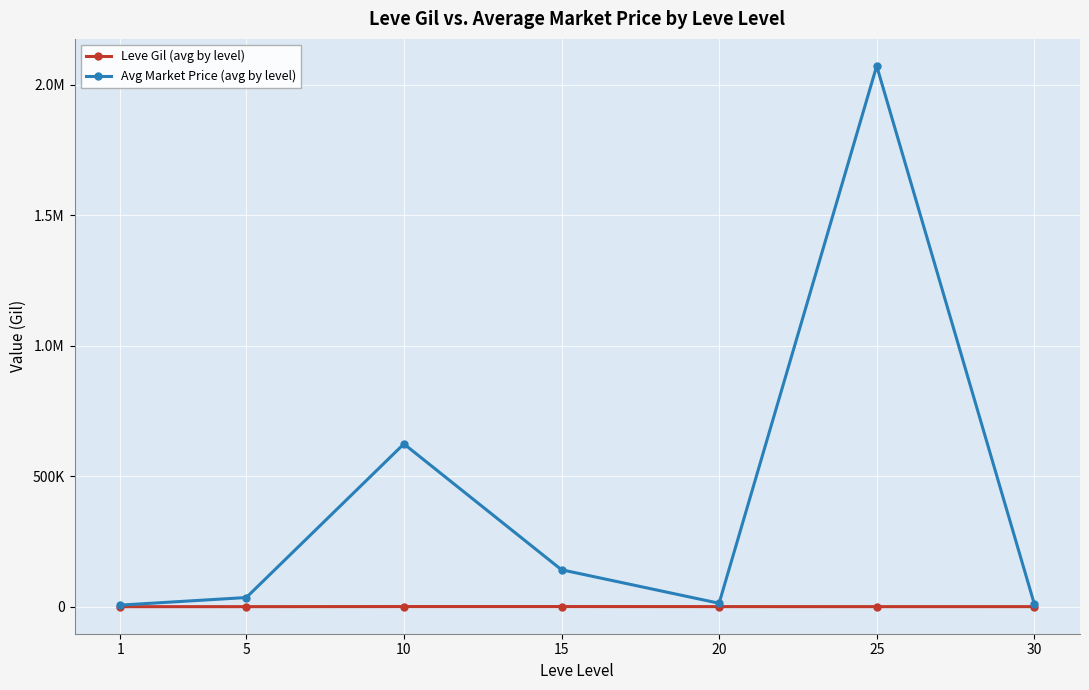

How many interior local peaks does the Leve Gil (avg by level) series have?

1